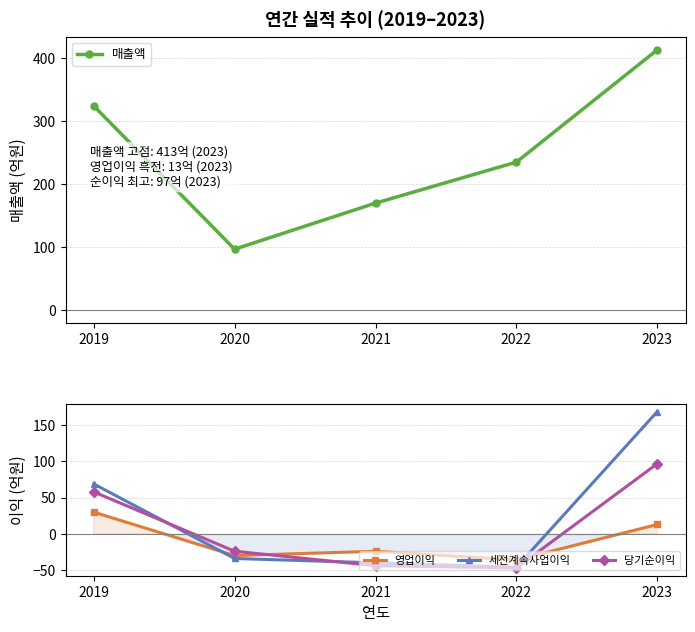

What is the approximate value of 매출액 at 2021, to the nearest 5?

170